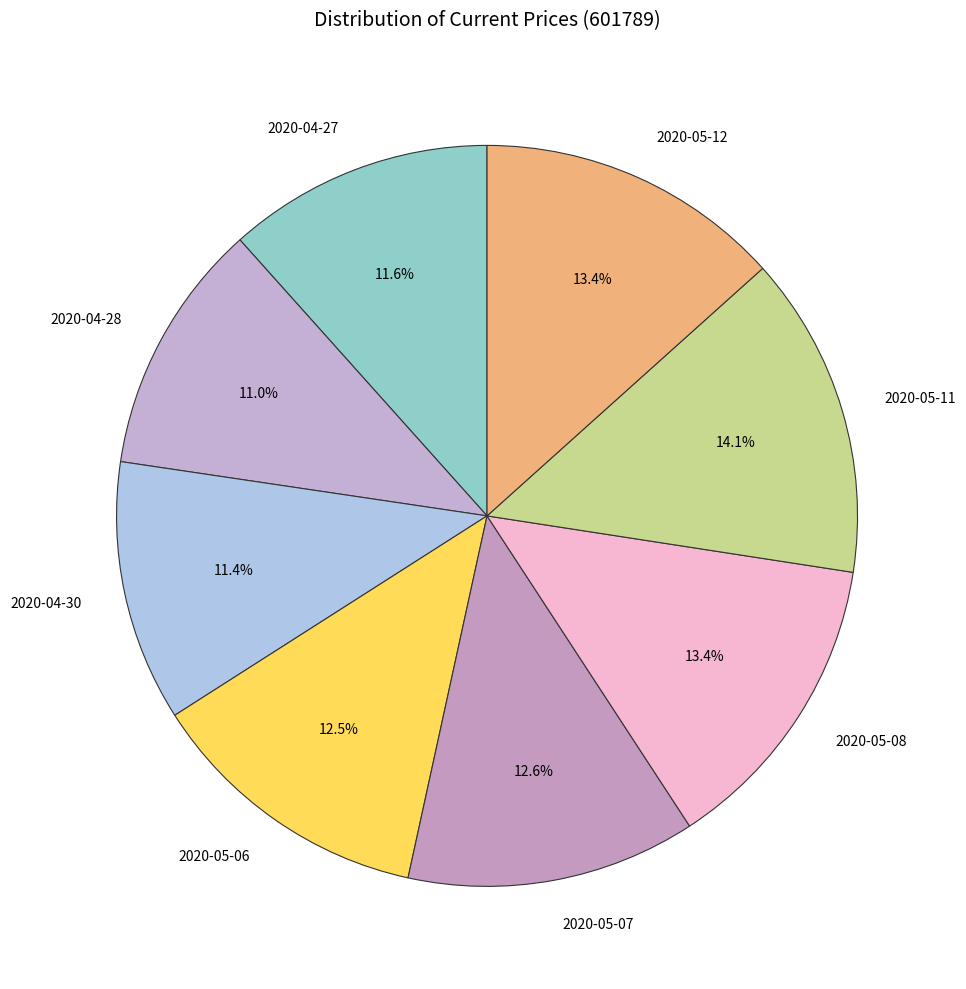

Count the number of slices in the pie.

8